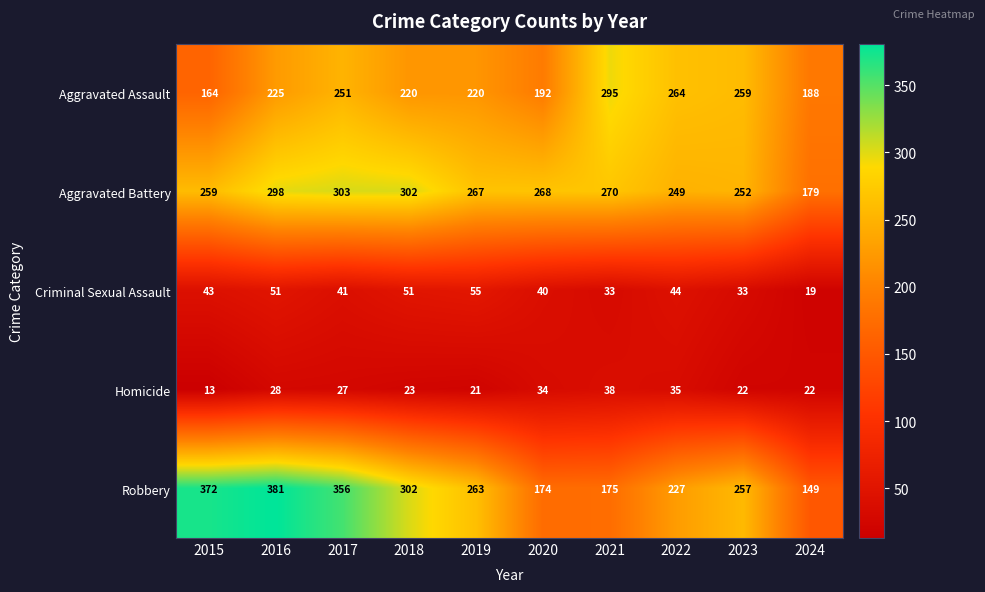

What value does the Aggravated Assault series have at 2017, to the nearest 50?

250